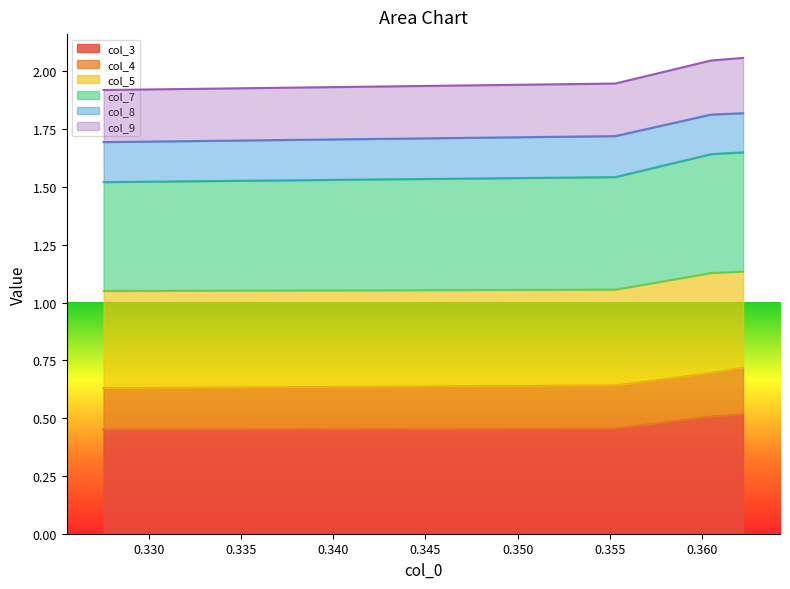

Which series has the widest spread of values?

col_7